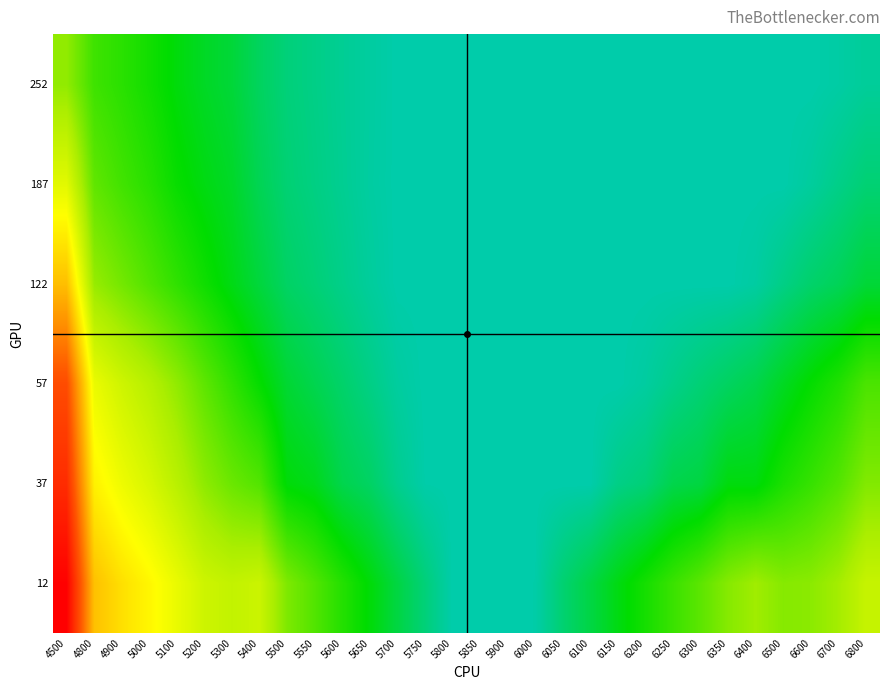

What is the spread (max minus min) of values at 6050?

0.1